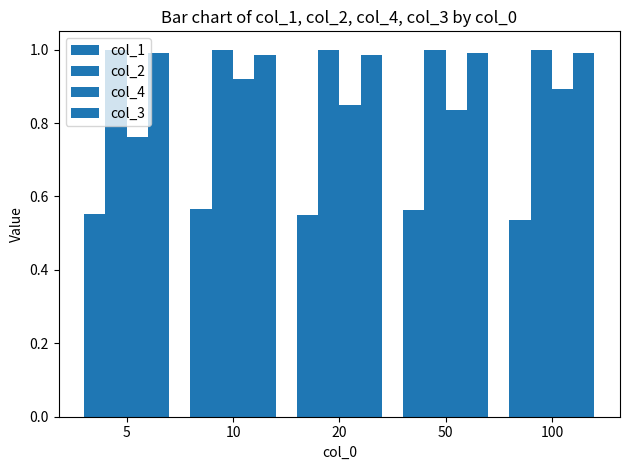

How many bars are there in each group?

4